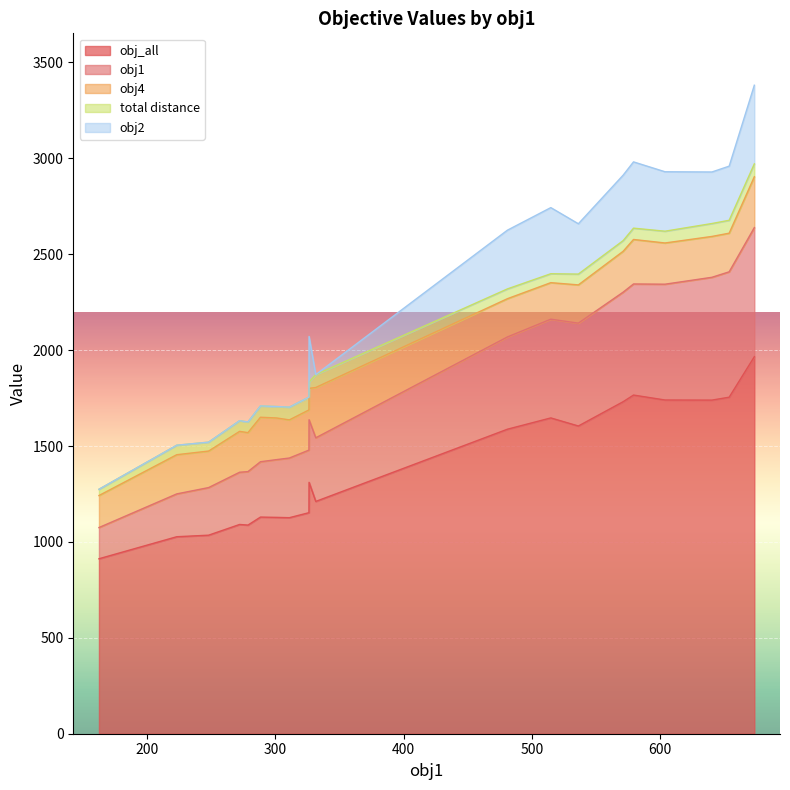

How many distinct data groups are displayed?

5